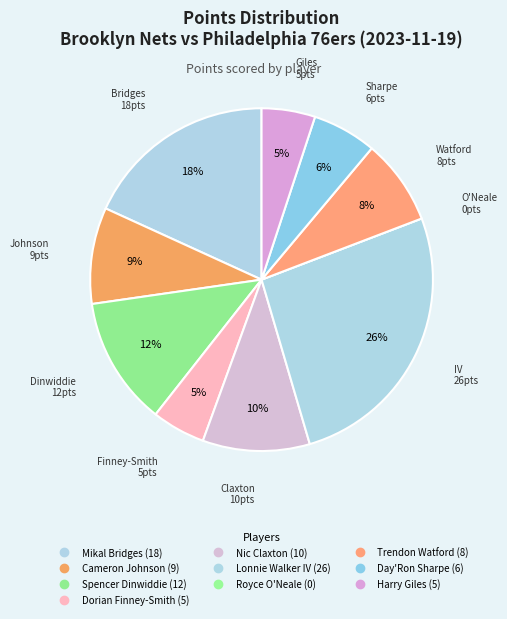

To the nearest percent, what is the combined percentage of Harry Giles and Day'Ron Sharpe?

11%